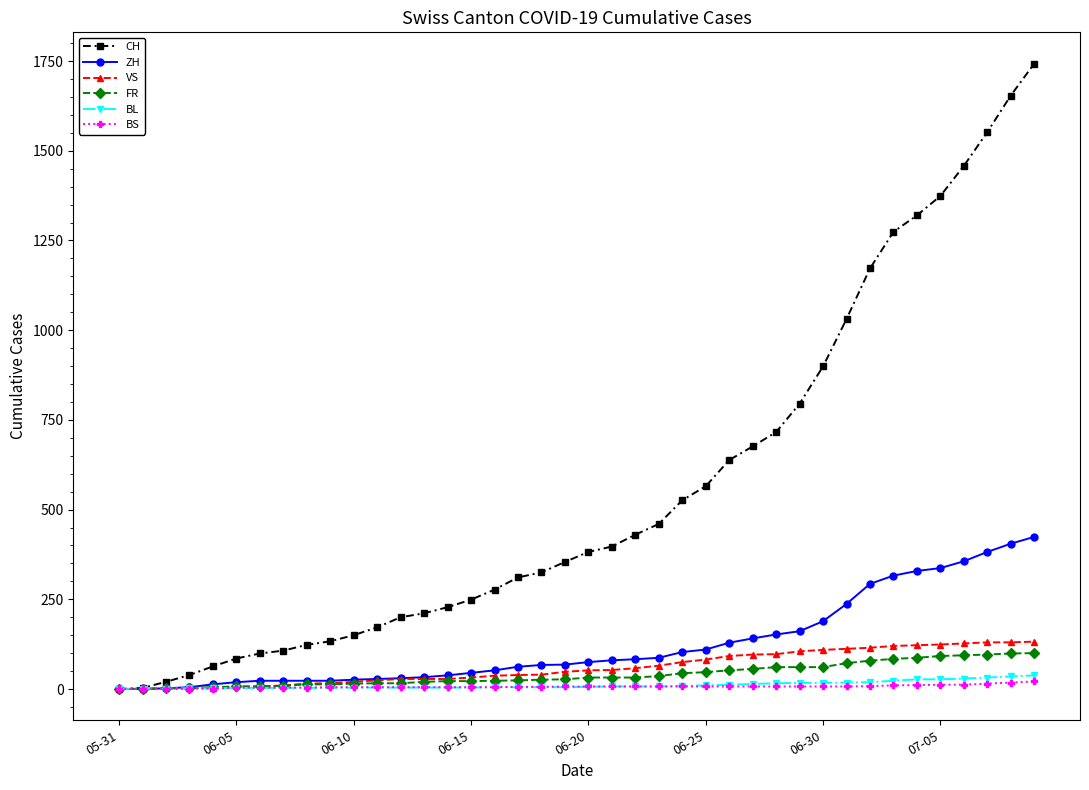

Which series has the largest total across all categories?

CH